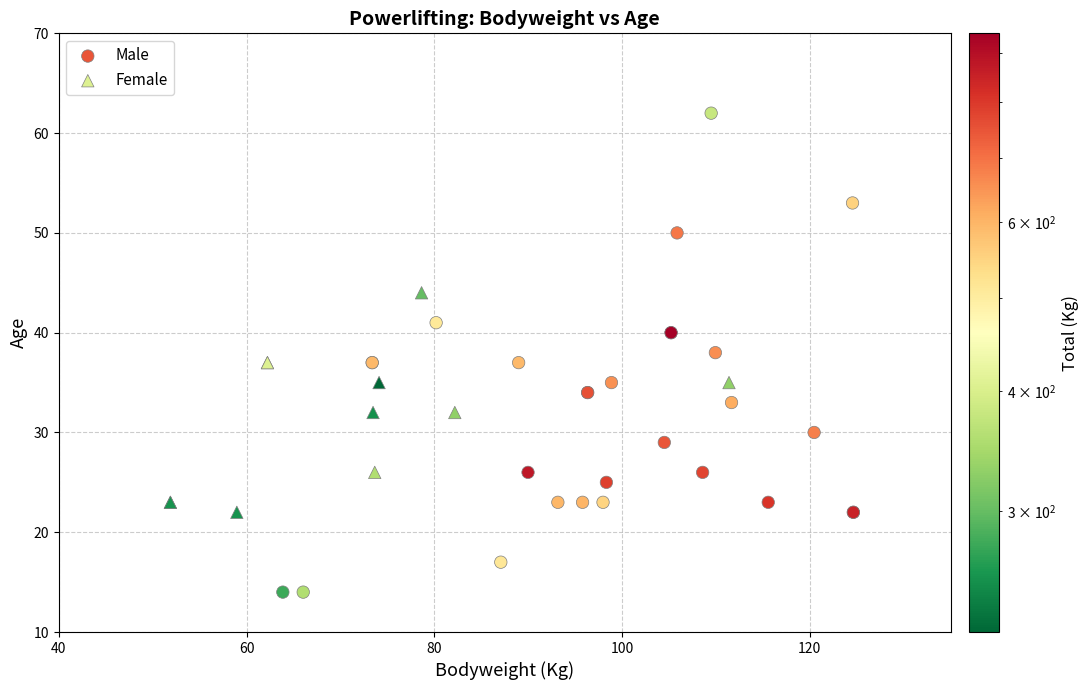

Which series has the widest spread of Y values?

Male